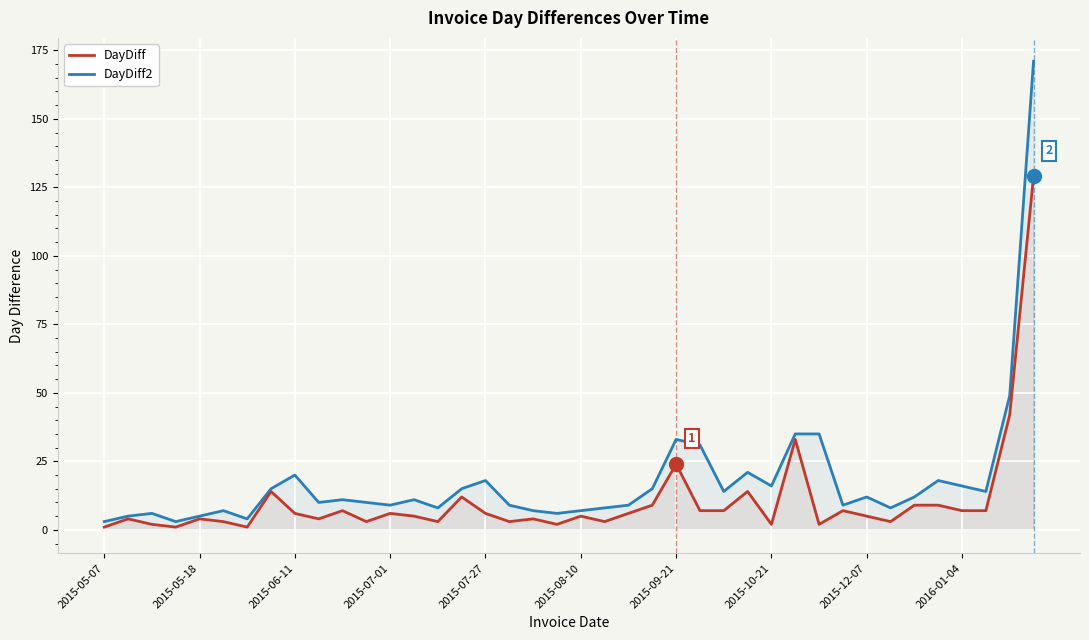

In DayDiff2, how many points are higher than both neighbors (excluding endpoints)?

10